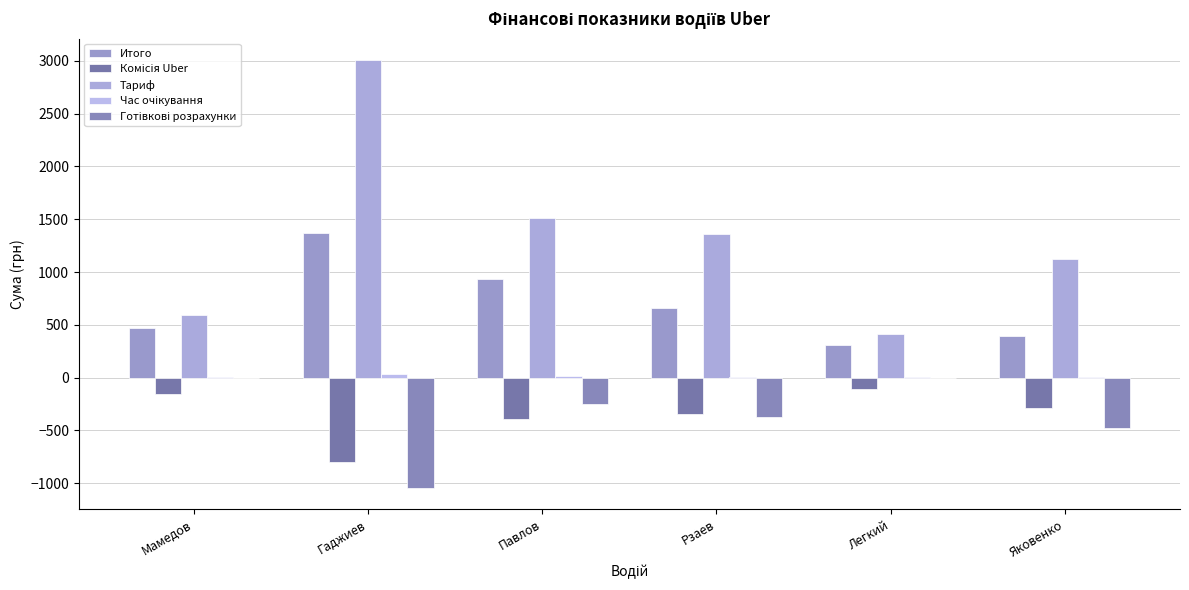

Does the chart contain stacked bars?

No